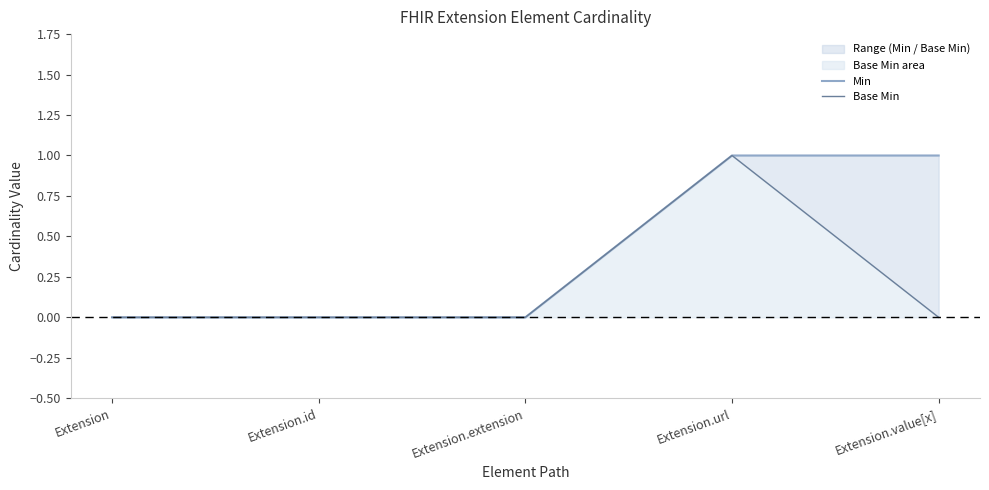

Does the chart display data point markers on the line(s)?

No